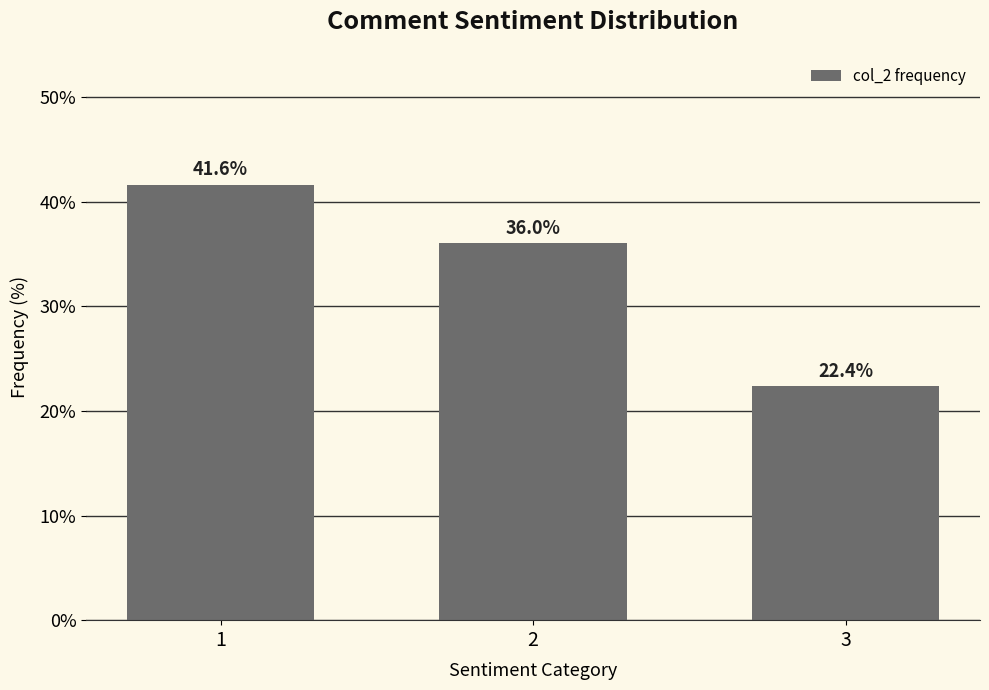

Reading left to right, transcribe all the data shown in this chart.

41.6	36.0	22.4